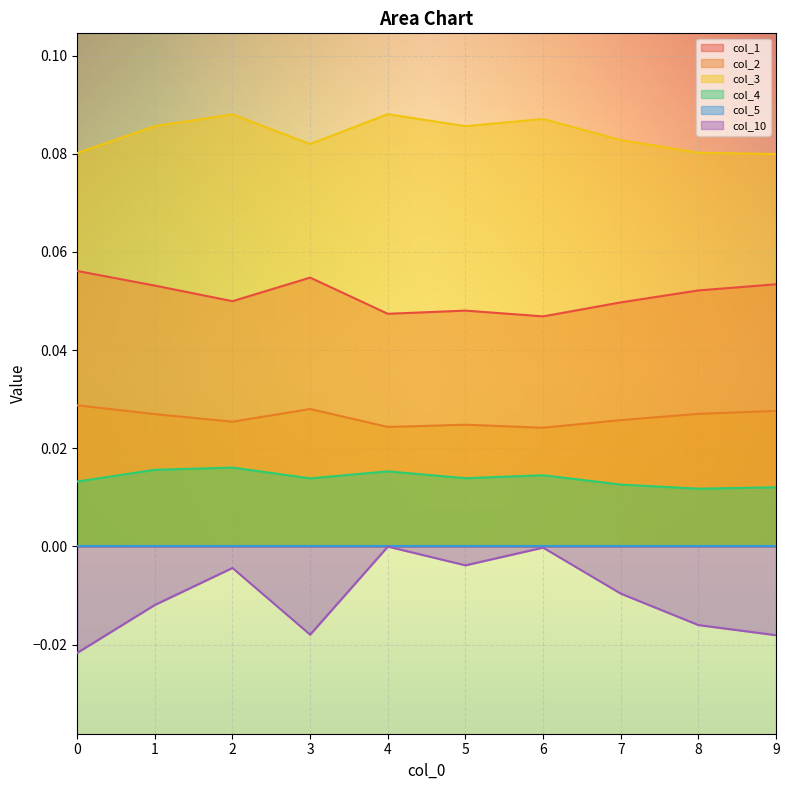

Is it true that col_2 equals 0.0 at 5?

True